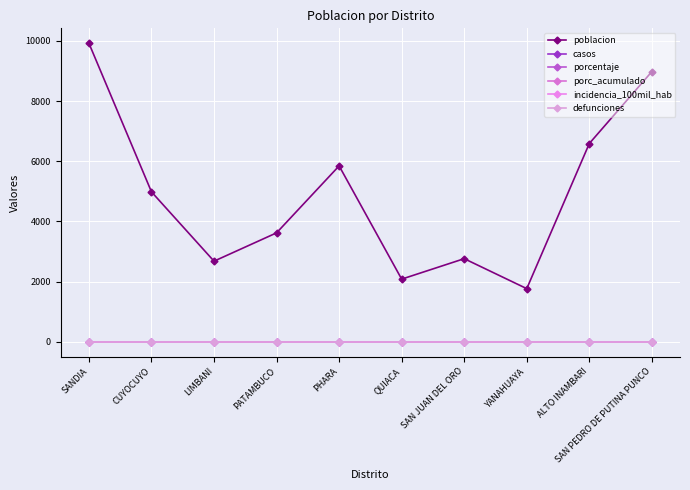

True or false: porc_acumulado has more than 1 interior local peaks.

False